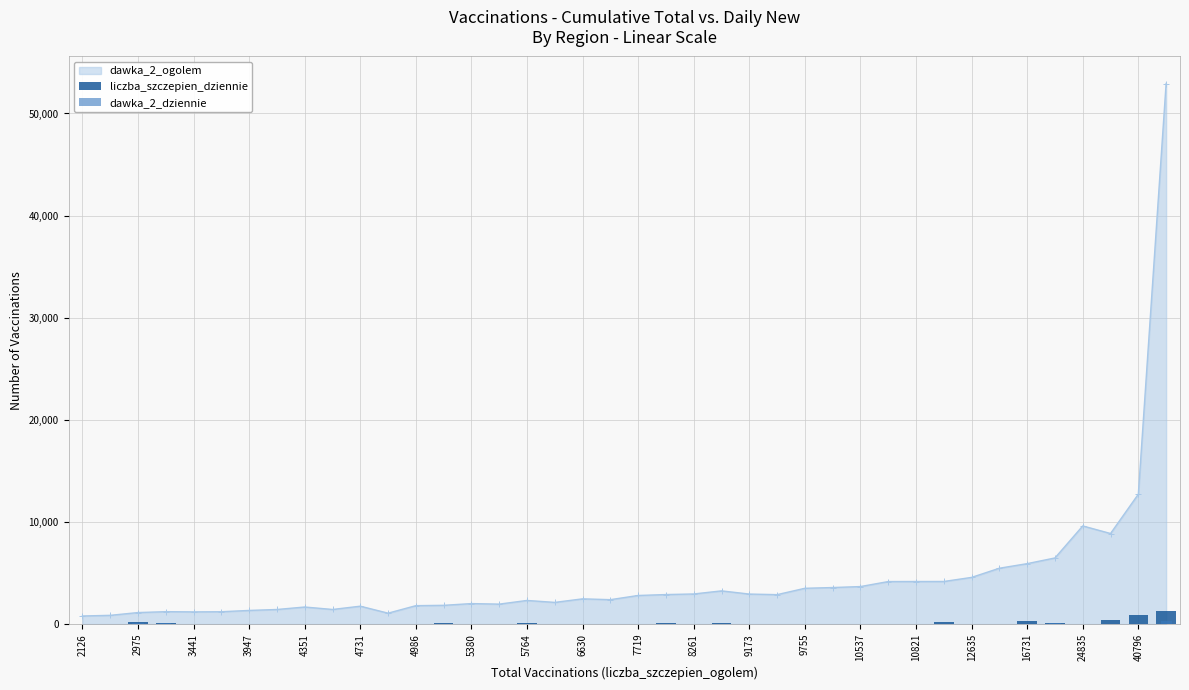

What is the value of the liczba_szczepien_dziennie bar at the 36th from the left?

85